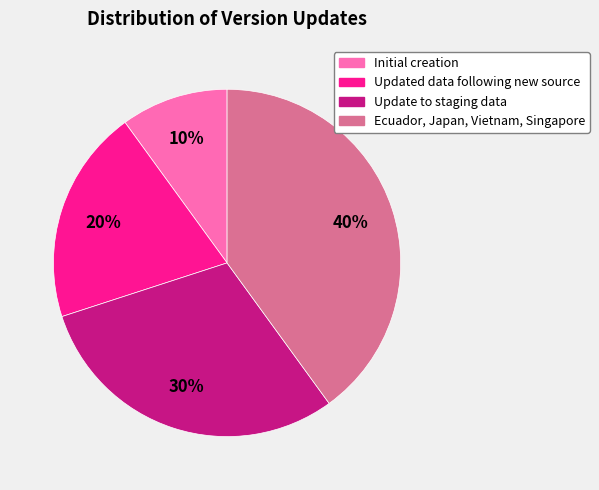

What is the largest slice in the pie chart?

Ecuador, Japan, Vietnam, Singapore